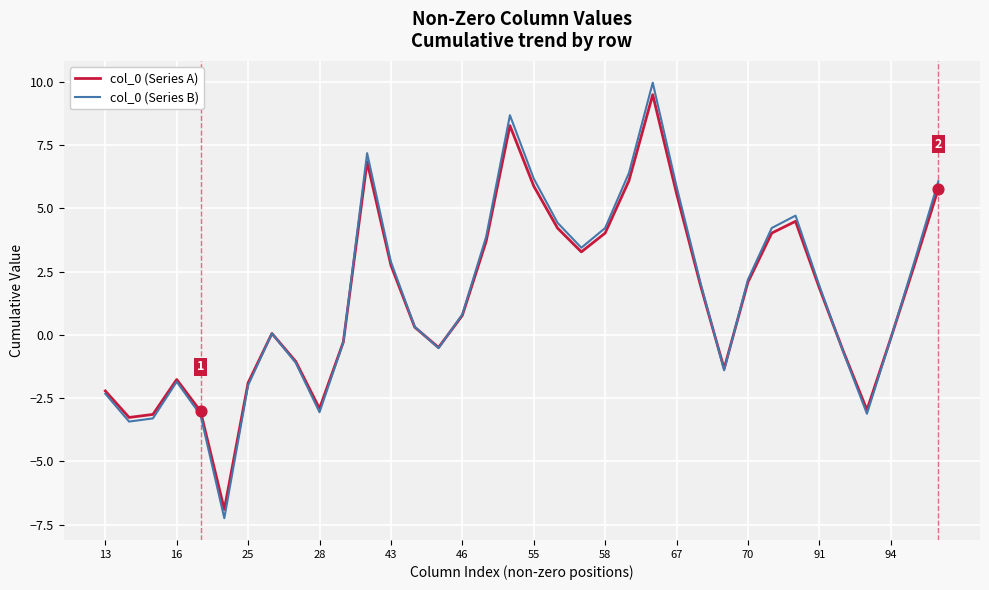

What is the maximum value shown in the chart?

10.0